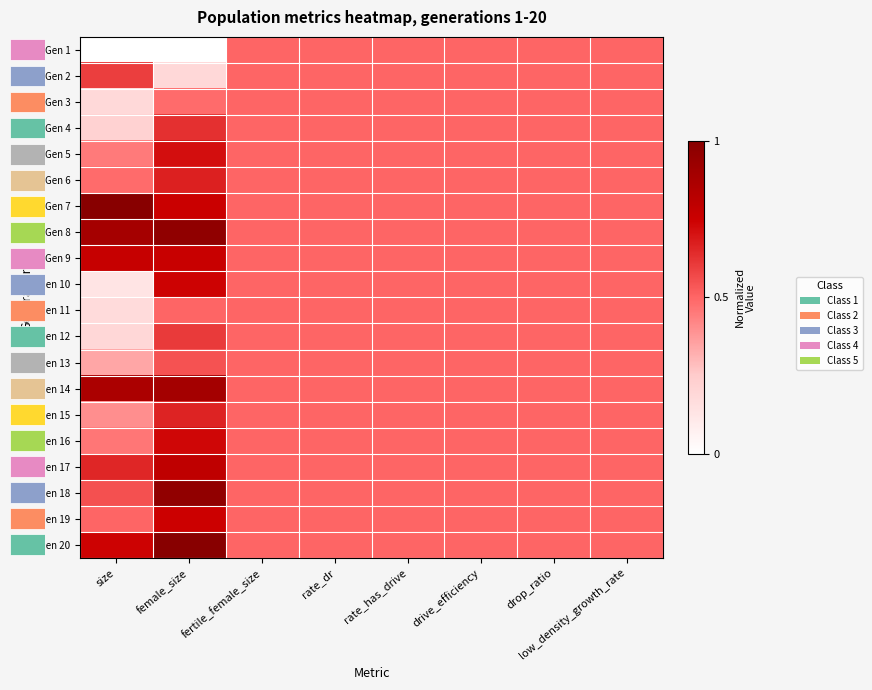

Reading left to right, what are all the values shown in this chart?

row_0: 0.0	0.0	0.5	0.5	0.5	0.5	0.5	0.5
row_1: 0.6	0.2	0.5	0.5	0.5	0.5	0.5	0.5
row_2: 0.2	0.5	0.5	0.5	0.5	0.5	0.5	0.5
row_3: 0.2	0.6	0.5	0.5	0.5	0.5	0.5	0.5
row_4: 0.4	0.7	0.5	0.5	0.5	0.5	0.5	0.5
row_5: 0.5	0.7	0.5	0.5	0.5	0.5	0.5	0.5
row_6: 1.0	0.8	0.5	0.5	0.5	0.5	0.5	0.5
row_7: 0.9	1.0	0.5	0.5	0.5	0.5	0.5	0.5
row_8: 0.8	0.8	0.5	0.5	0.5	0.5	0.5	0.5
row_9: 0.1	0.7	0.5	0.5	0.5	0.5	0.5	0.5
row_10: 0.2	0.5	0.5	0.5	0.5	0.5	0.5	0.5
row_11: 0.2	0.6	0.5	0.5	0.5	0.5	0.5	0.5
row_12: 0.3	0.6	0.5	0.5	0.5	0.5	0.5	0.5
row_13: 0.9	0.9	0.5	0.5	0.5	0.5	0.5	0.5
row_14: 0.4	0.7	0.5	0.5	0.5	0.5	0.5	0.5
row_15: 0.5	0.7	0.5	0.5	0.5	0.5	0.5	0.5
row_16: 0.7	0.8	0.5	0.5	0.5	0.5	0.5	0.5
row_17: 0.6	1.0	0.5	0.5	0.5	0.5	0.5	0.5
row_18: 0.5	0.7	0.5	0.5	0.5	0.5	0.5	0.5
row_19: 0.7	1.0	0.5	0.5	0.5	0.5	0.5	0.5